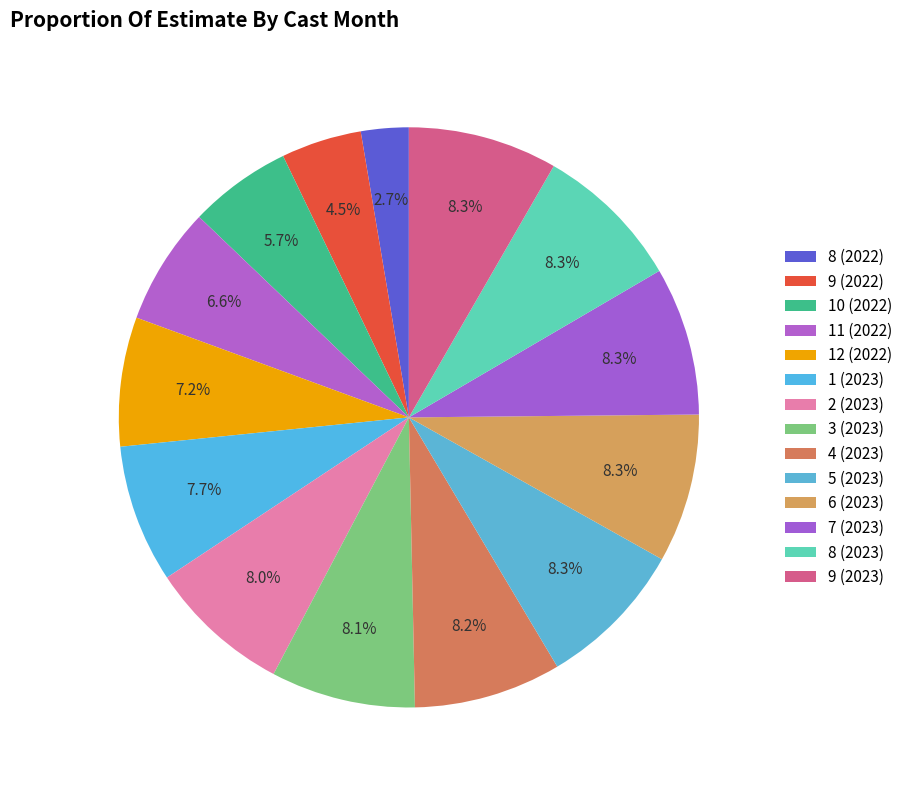

How many slices are in this pie chart?

14